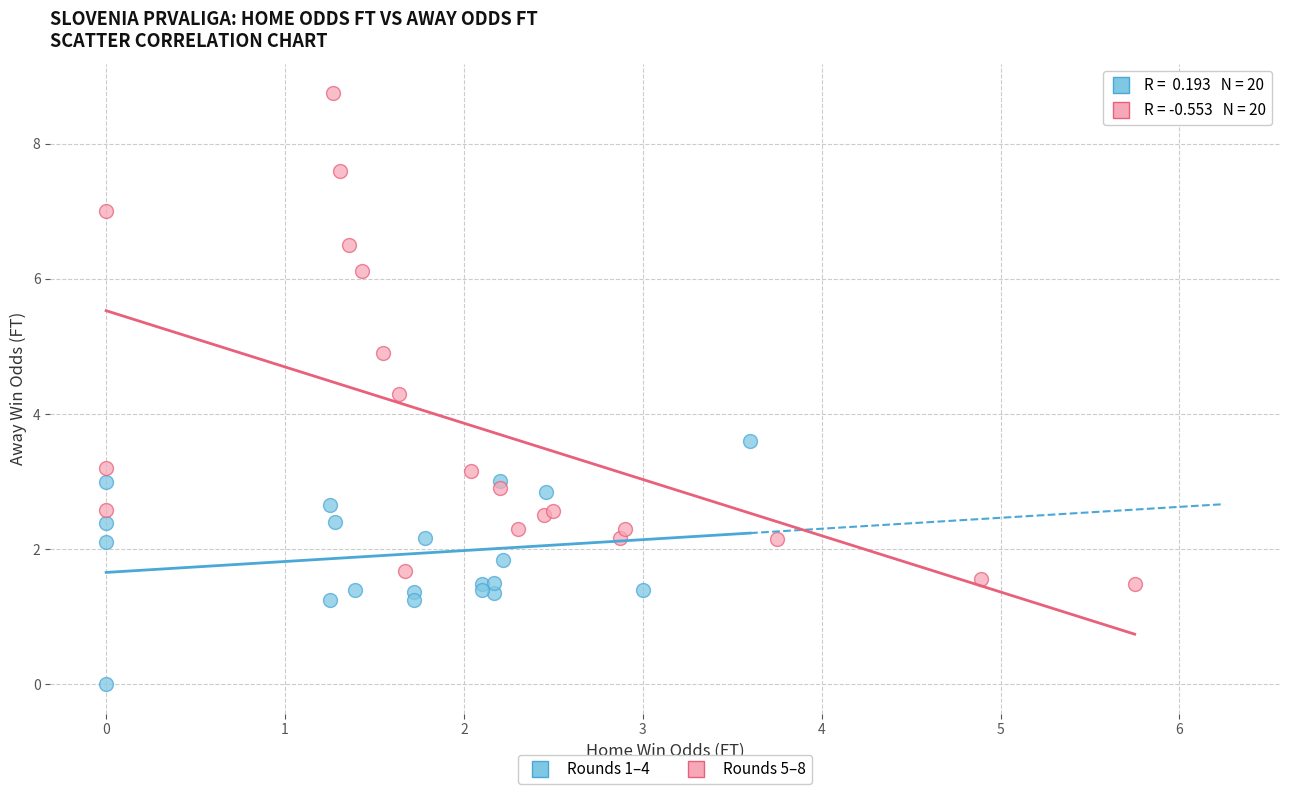

Which series contains the highest Y value?

Rounds 5–8